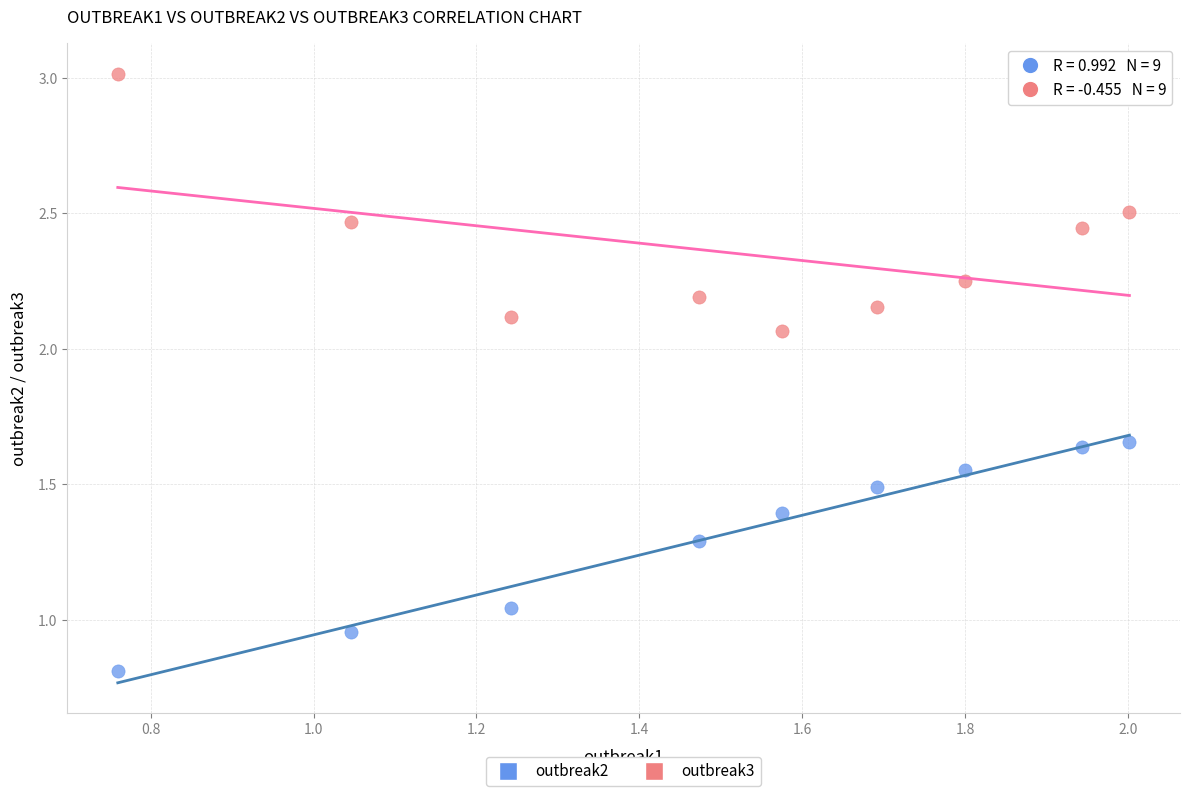

Across all data points, what is the range of X values (max minus min)?

1.2